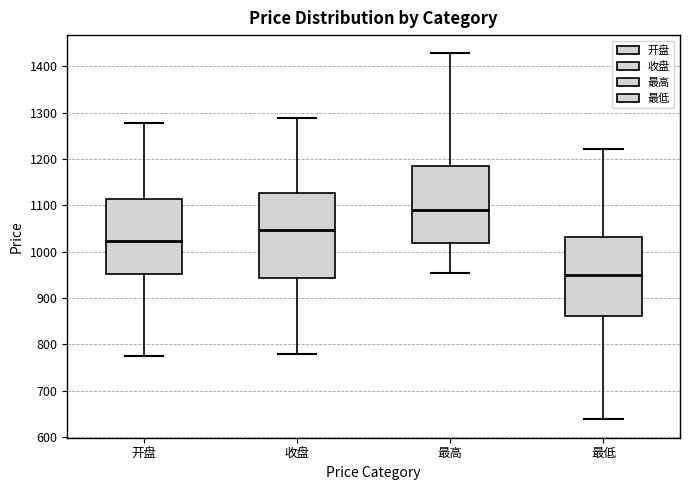

Reading left to right, transcribe this box plot: for each box, give where its median line is, the range the box spans, and where its two whiskers end, as read against the y-axis. The values are not printed on the chart, so give them approximately, as read against the axis.

开盘: median 1020, box 950 to 1110, whiskers 780 to 1280
收盘: median 1050, box 940 to 1130, whiskers 780 to 1290
最高: median 1090, box 1020 to 1190, whiskers 950 to 1430
最低: median 950, box 860 to 1030, whiskers 640 to 1220